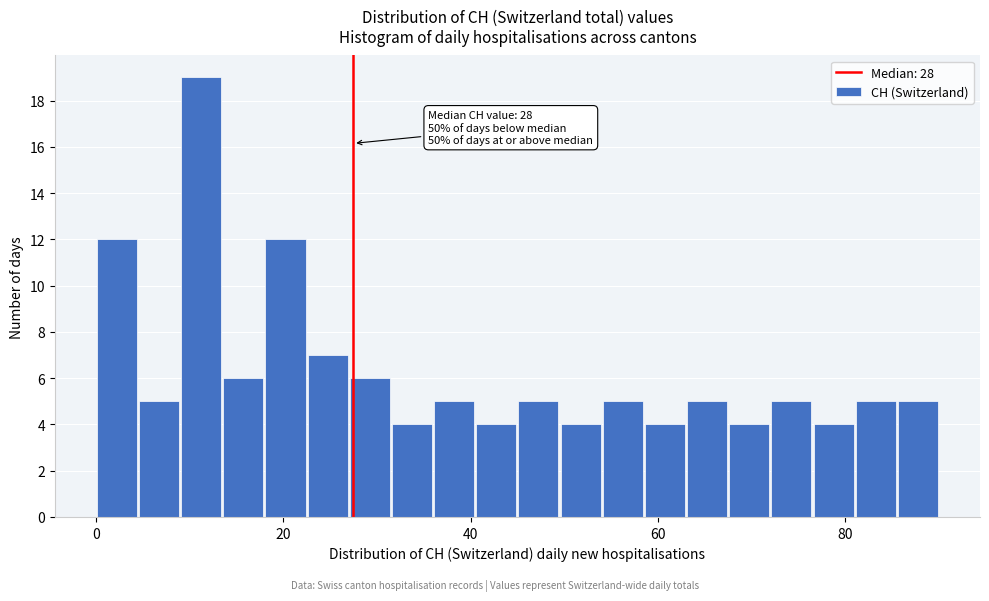

Read against the x-axis, roughly where is the centre of the tallest bar?

12